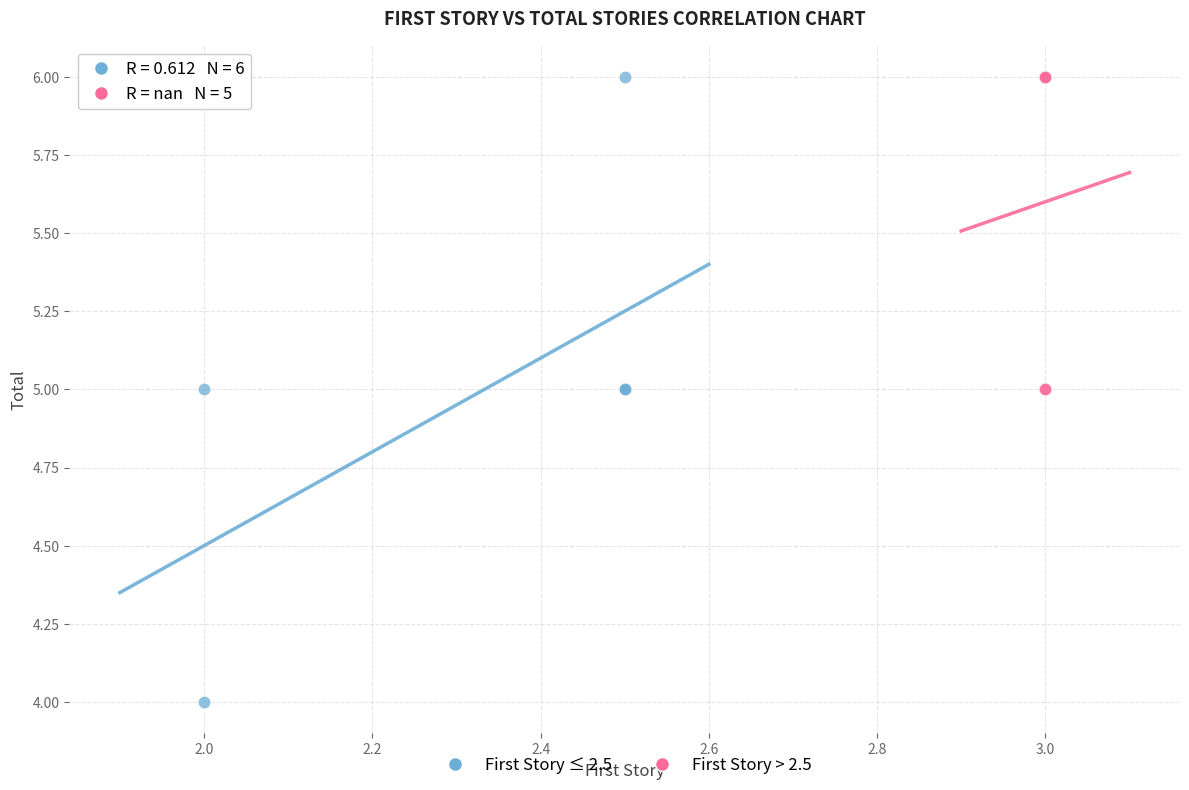

Which series contains the lowest Y value?

First Story ≤ 2.5